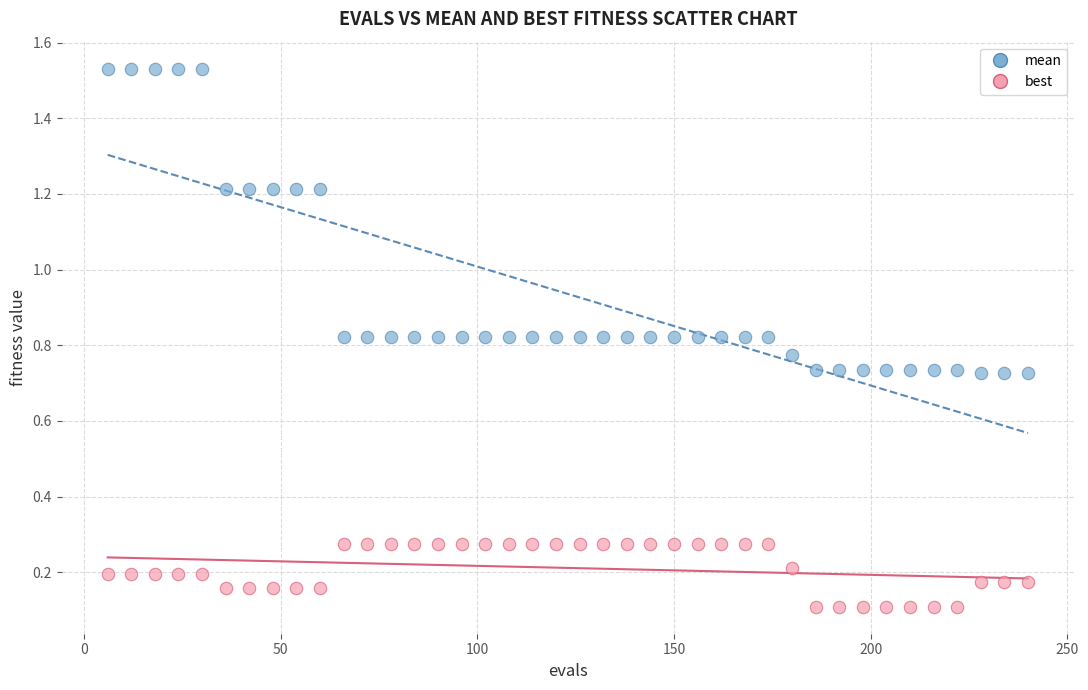

Which series contains the lowest Y value?

best